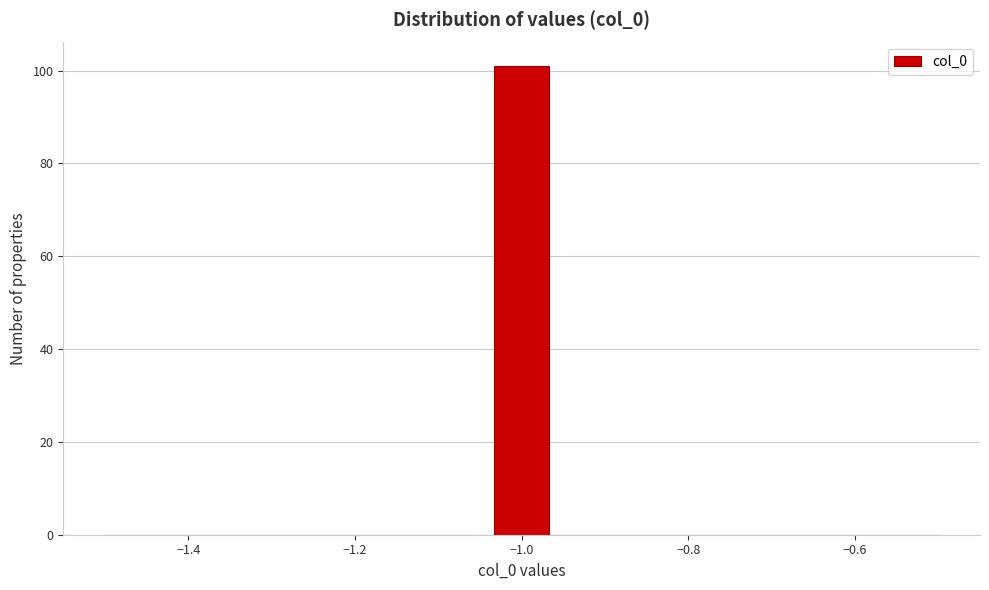

Around what value on the x-axis is the tallest bar? Give the approximate position of its centre, as read against the axis.

-1.00